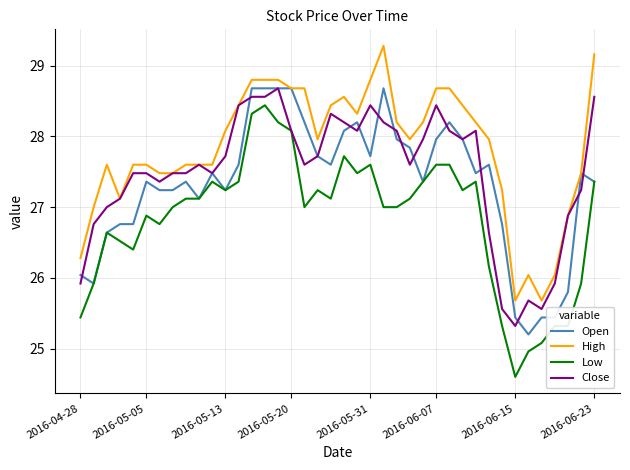

List the series in order of their overall mean, lowest first.

Low, Open, Close, High